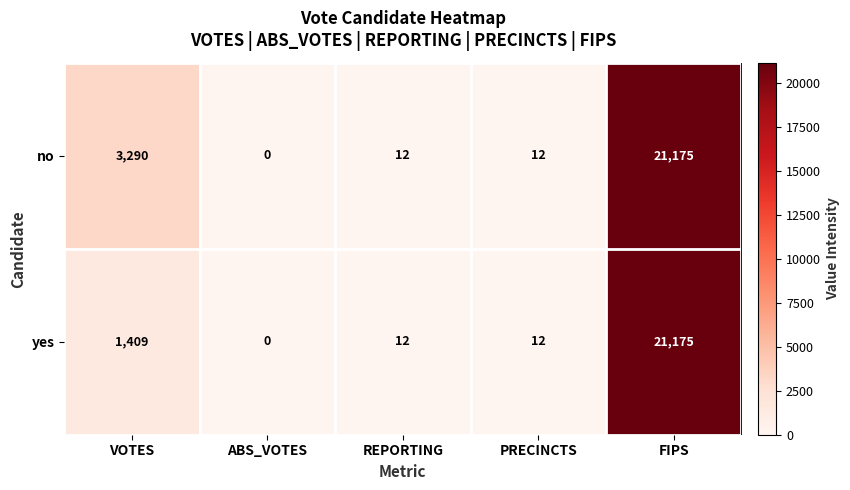

List the series in order of their overall mean, lowest first.

yes, no